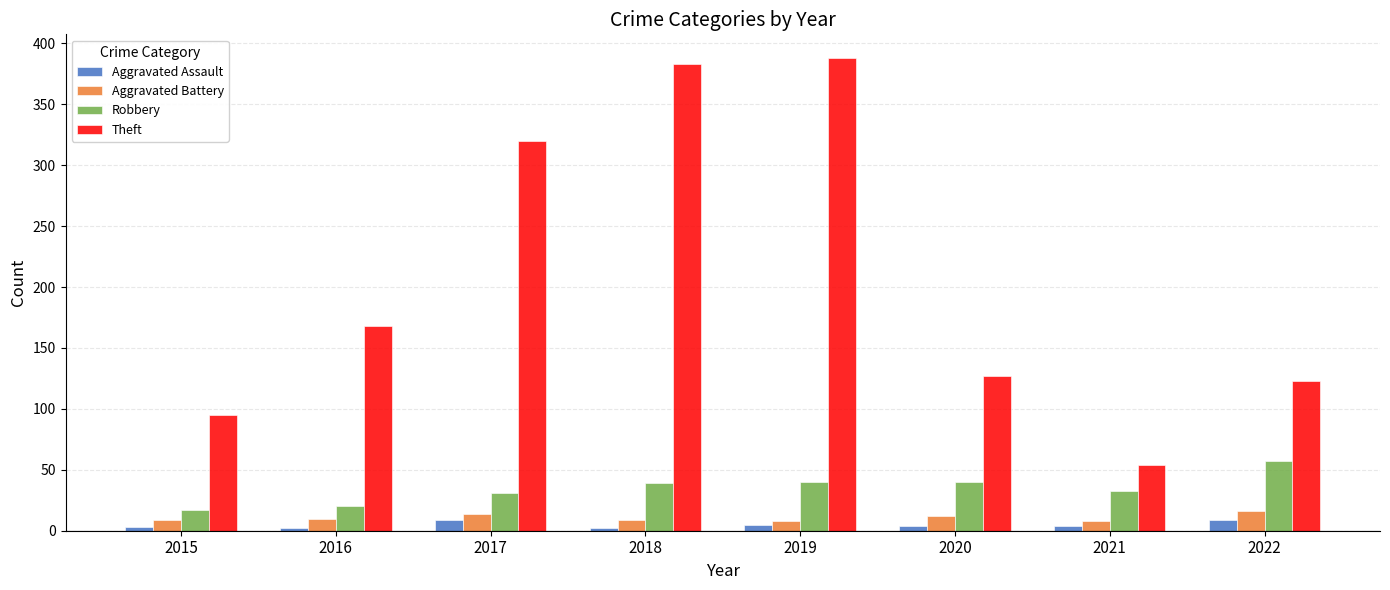

What is the sum of all Robbery values?

277